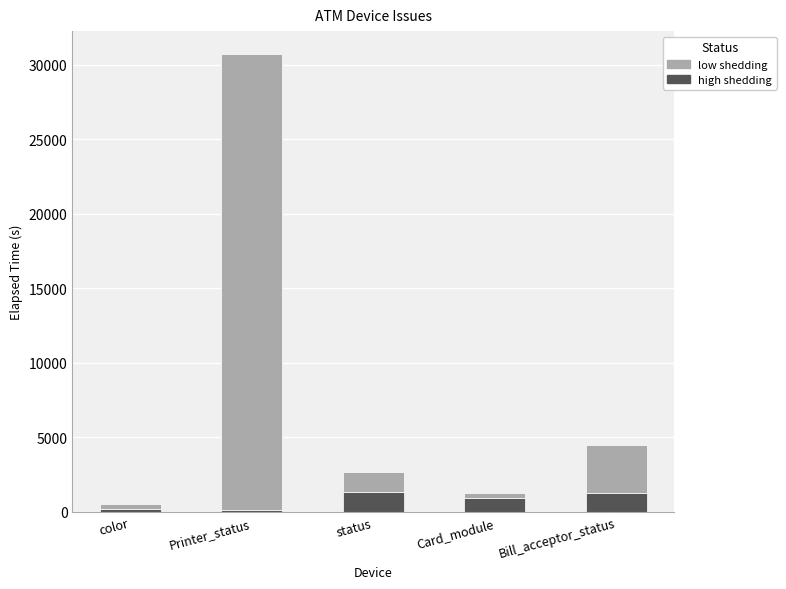

At which category is the sum across all series the highest?

Printer_status